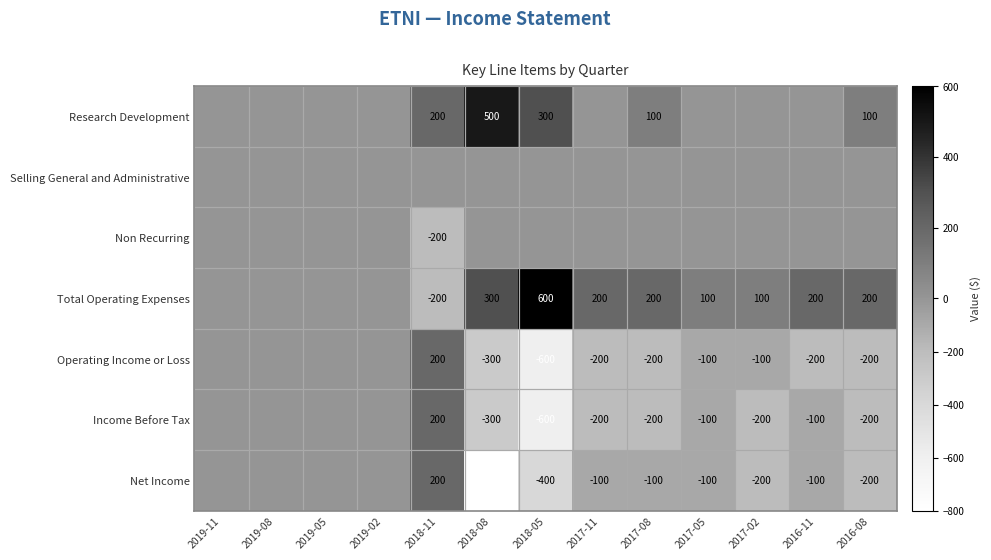

What is the difference between the Income Before Tax values at 2017-08 and 2017-05?

100